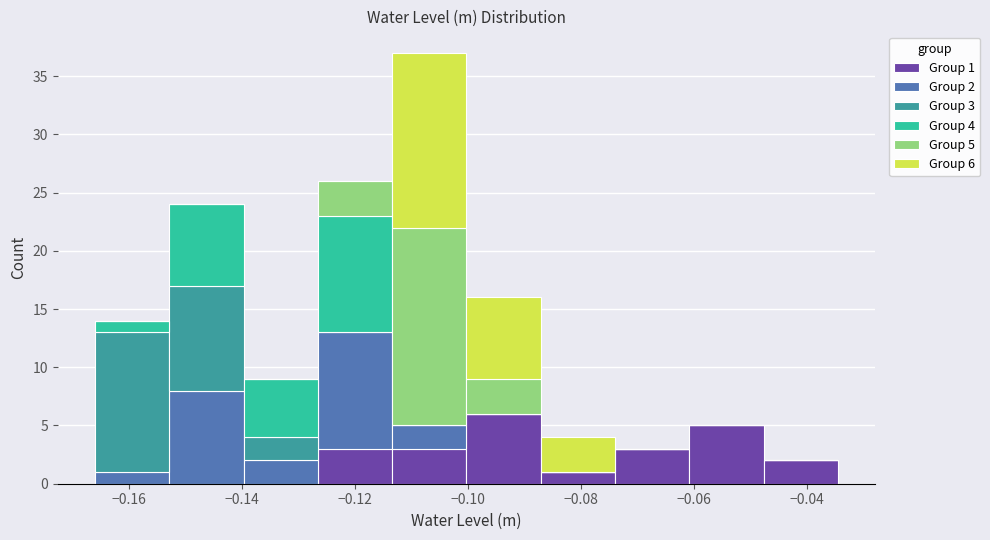

Which range on the x-axis has the tallest stacked bar (by total height)?

-0.114 to -0.100